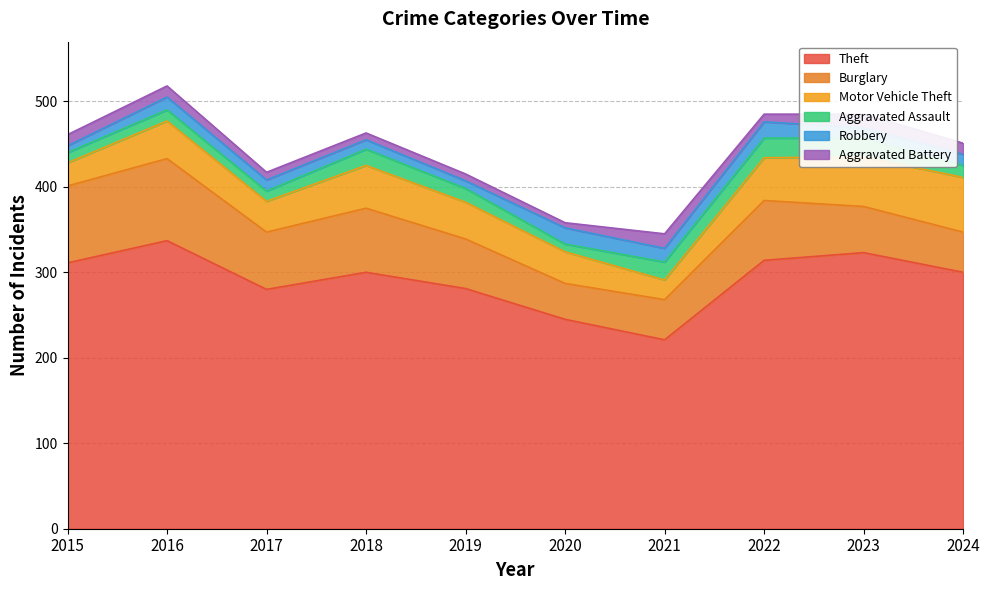

True or false: Motor Vehicle Theft has a value of 99 at 2023.

False